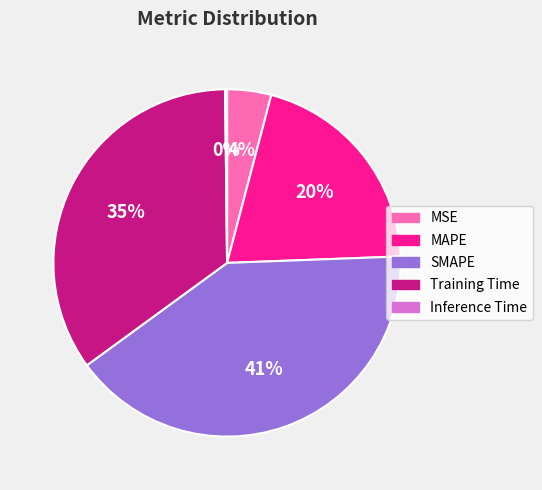

To the nearest percent, what is the difference between the Training Time and SMAPE slice percentages?

6%